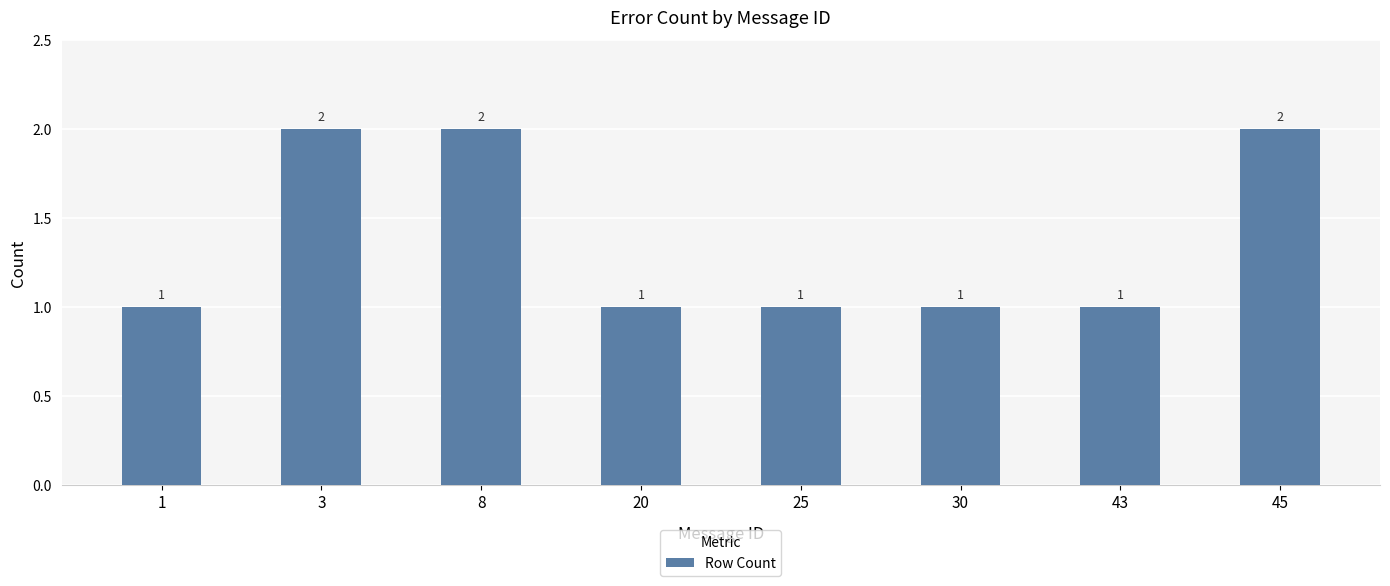

What is the difference between the maximum and minimum values?

1